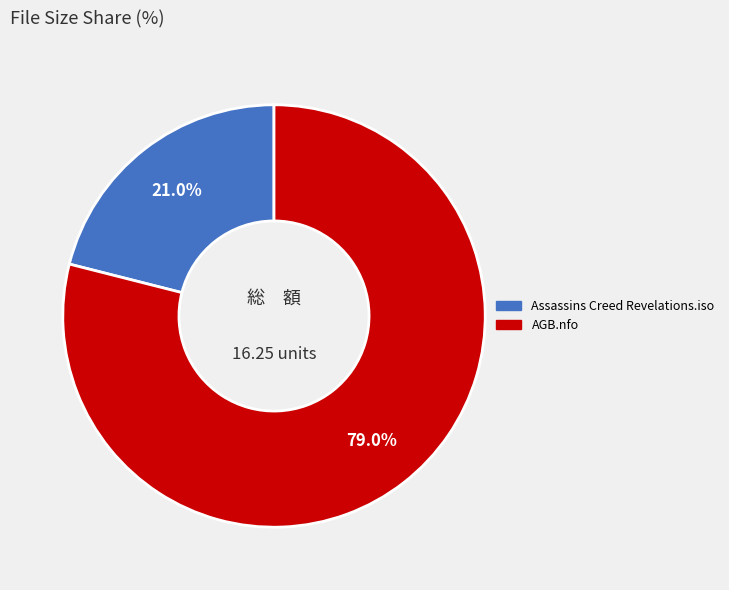

Which slice is the largest?

AGB.nfo